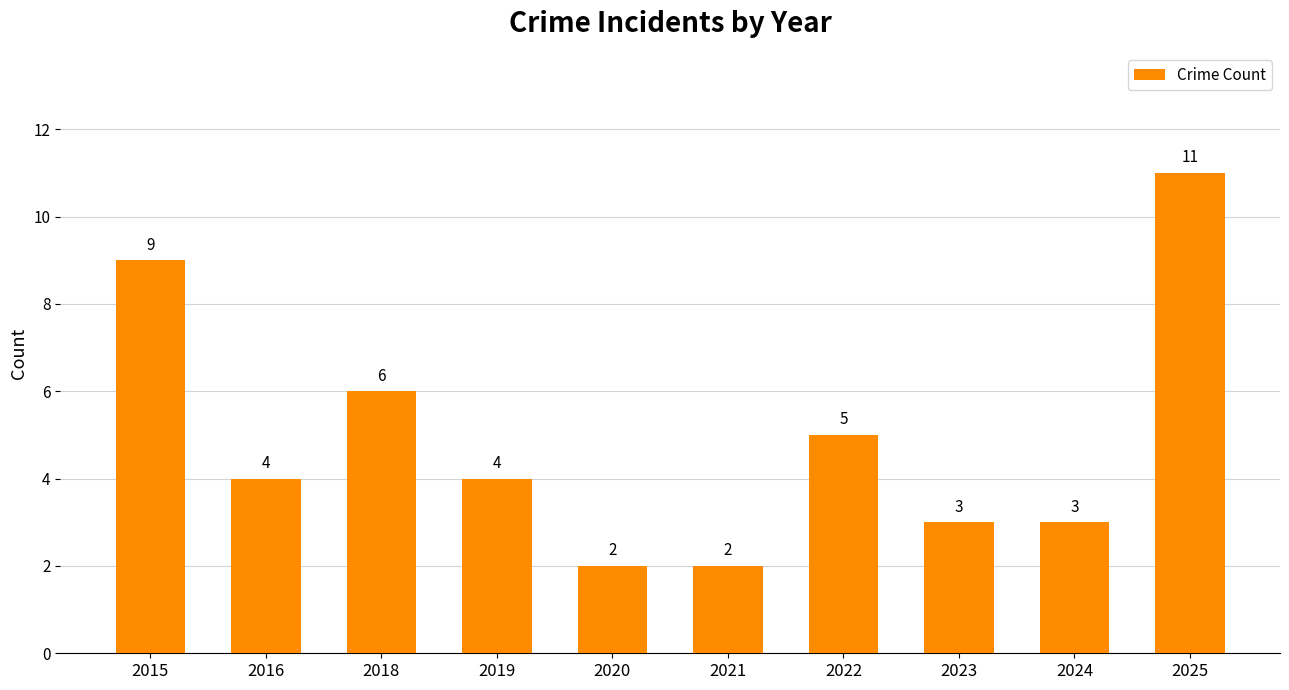

At which label is the value closest to 6?

2018